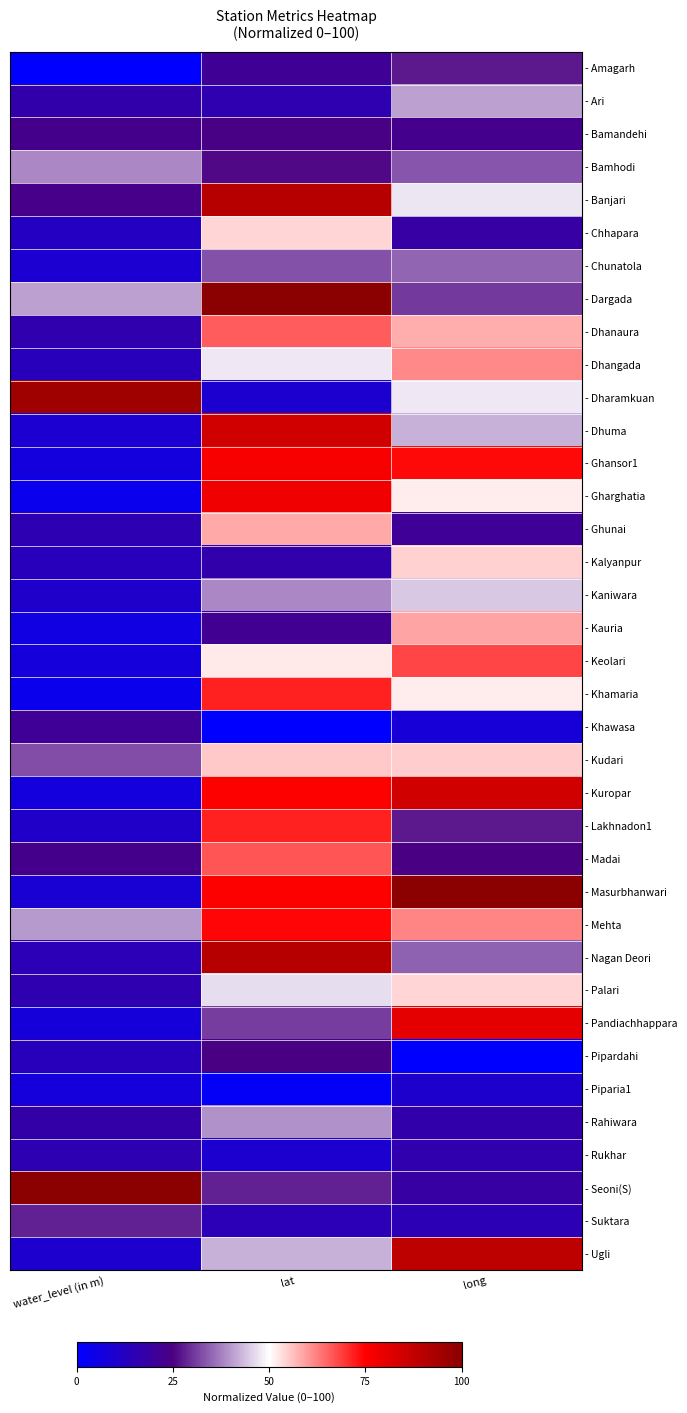

Reading left to right, transcribe all the data shown in this chart.

- Amagarh: water_level (in m)=0.0	lat=21.4	long=27.3
- Ari: water_level (in m)=16.9	lat=15.9	long=40.9
- Bamandehi: water_level (in m)=23.3	lat=24.4	long=22.9
- Bamhodi: water_level (in m)=38.4	lat=25.9	long=33.6
- Banjari: water_level (in m)=23.7	lat=90.5	long=47.3
- Chhapara: water_level (in m)=12.3	lat=54.2	long=18.2
- Chunatola: water_level (in m)=9.3	lat=33.0	long=34.9
- Dargada: water_level (in m)=40.7	lat=100.0	long=30.8
- Dhanaura: water_level (in m)=16.3	lat=65.8	long=58.1
- Dhangada: water_level (in m)=13.7	lat=47.9	long=61.4
- Dharamkuan: water_level (in m)=95.3	lat=9.7	long=47.7
- Dhuma: water_level (in m)=9.3	lat=84.7	long=42.4
- Ghansor1: water_level (in m)=6.7	lat=76.5	long=73.8
- Gharghatia: water_level (in m)=3.7	lat=78.1	long=51.6
- Ghunai: water_level (in m)=15.4	lat=58.2	long=20.9
- Kalyanpur: water_level (in m)=13.4	lat=17.0	long=54.6
- Kaniwara: water_level (in m)=10.7	lat=38.6	long=44.7
- Kauria: water_level (in m)=6.1	lat=21.9	long=58.9
- Keolari: water_level (in m)=7.4	lat=52.2	long=68.1
- Khamaria: water_level (in m)=4.0	lat=71.7	long=51.8
- Khawasa: water_level (in m)=20.9	lat=0.0	long=8.1
- Kudari: water_level (in m)=32.8	lat=55.3	long=54.7
- Kuropar: water_level (in m)=6.7	lat=75.1	long=85.2
- Lakhnadon1: water_level (in m)=11.2	lat=71.7	long=27.3
- Madai: water_level (in m)=23.2	lat=66.7	long=25.0
- Masurbhanwari: water_level (in m)=8.8	lat=75.0	long=100.0
- Mehta: water_level (in m)=40.1	lat=74.5	long=62.0
- Nagan Deori: water_level (in m)=14.6	lat=90.5	long=34.7
- Palari: water_level (in m)=15.8	lat=46.8	long=54.2
- Pandiachhappara: water_level (in m)=7.6	lat=31.2	long=80.6
- Pipardahi: water_level (in m)=13.7	lat=24.7	long=0.0
- Piparia1: water_level (in m)=7.1	lat=1.8	long=10.3
- Rahiwara: water_level (in m)=17.4	lat=39.3	long=16.8
- Rukhar: water_level (in m)=15.4	lat=9.6	long=16.1
- Seoni(S): water_level (in m)=100.0	lat=28.4	long=18.4
- Suktara: water_level (in m)=28.5	lat=14.8	long=15.1
- Ugli: water_level (in m)=10.0	lat=42.5	long=88.9